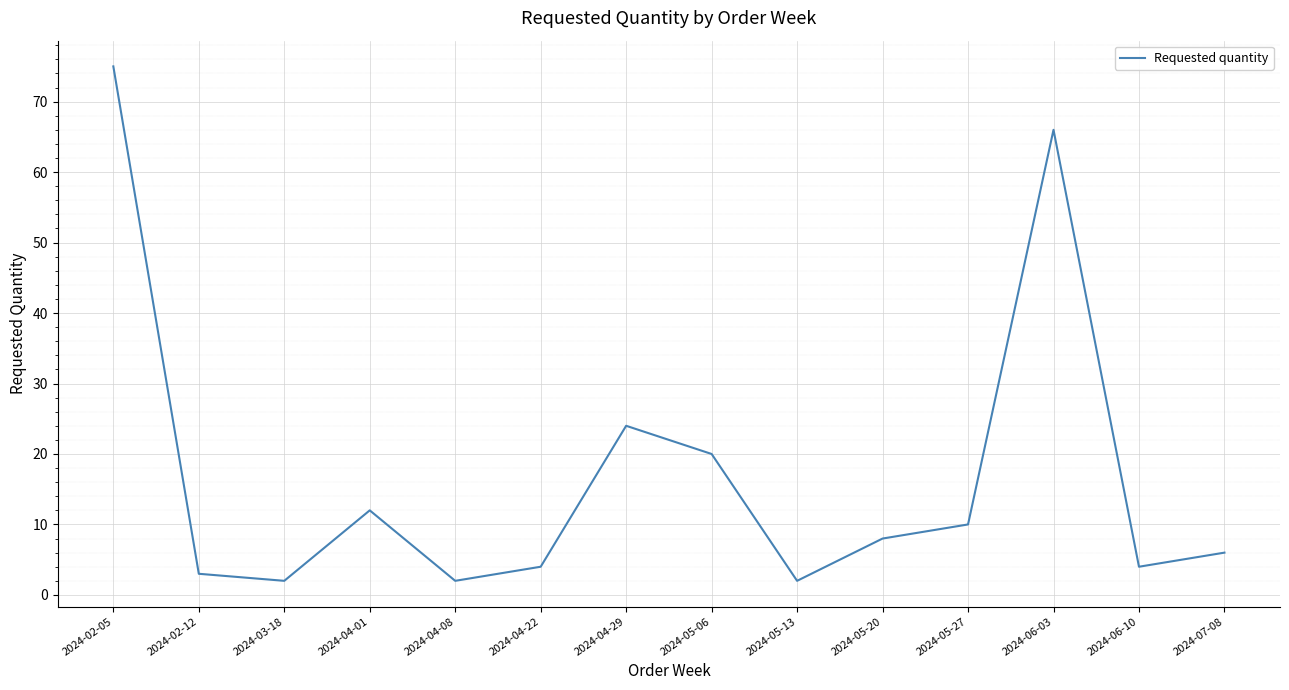

How many lines are shown in the chart?

1